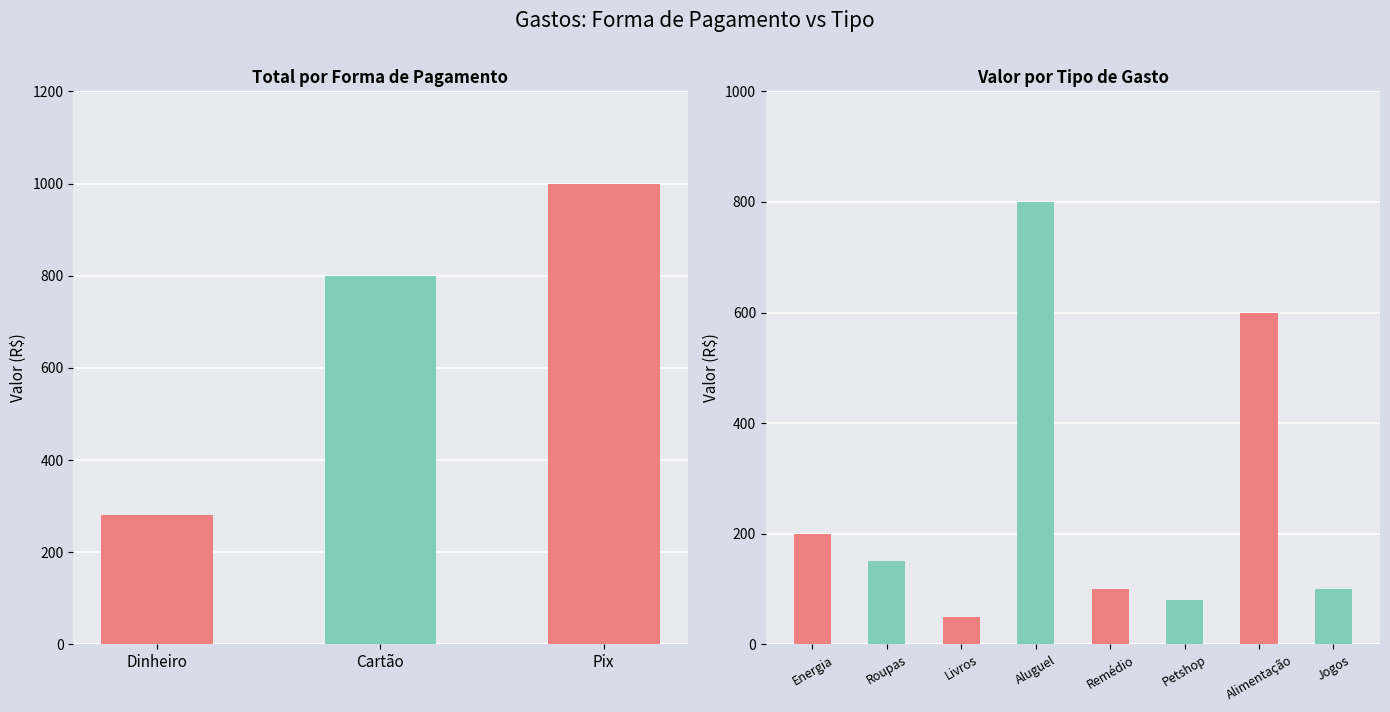

The value at Remédio is 63. True or false?

False